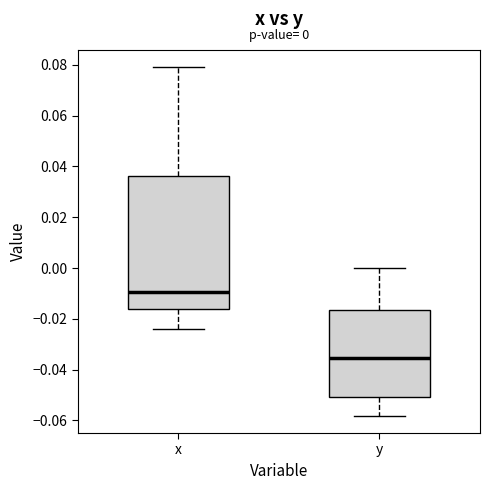

Which box is the tallest, from its lower edge to its upper edge?

x